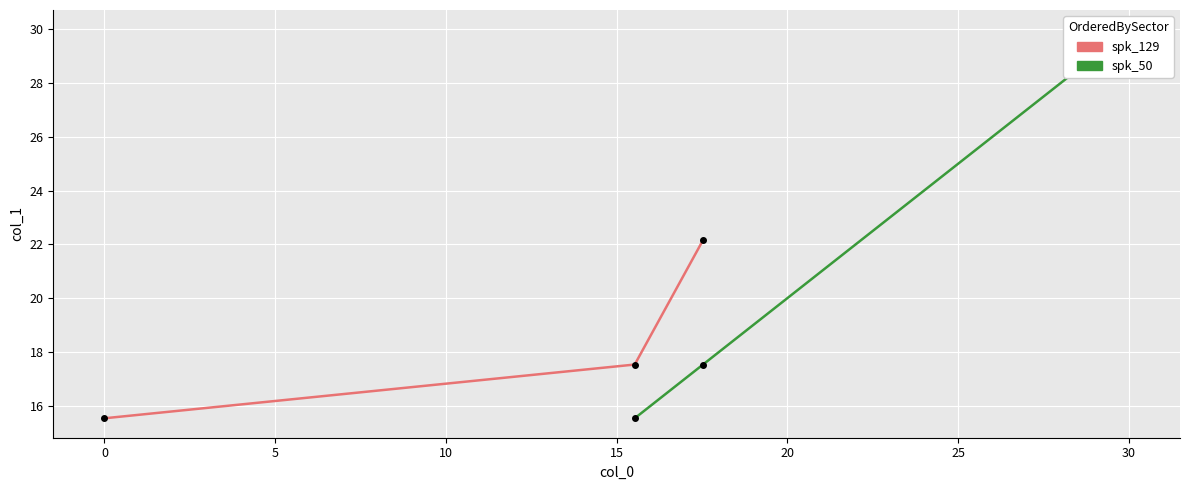

Reading right to left, list all the values displayed in this chart.

spk_129: 22.2	17.5	15.5
spk_50: 30.0	17.5	15.5